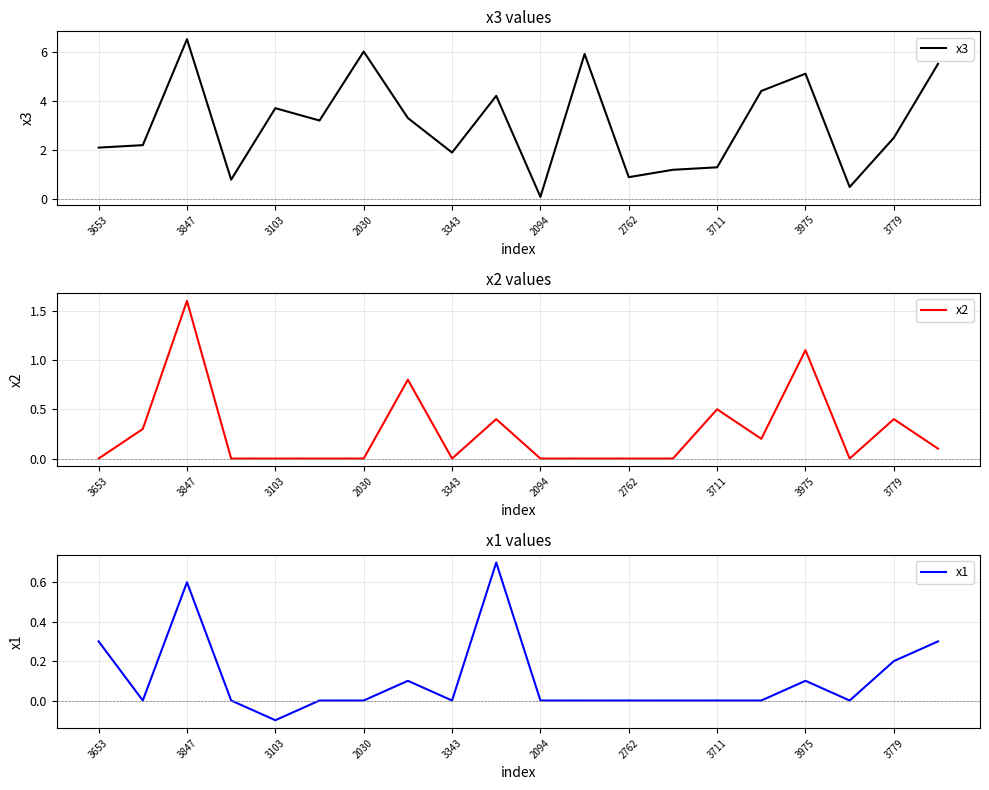

What is the difference between the second highest and minimum values in the x1 series?

0.7